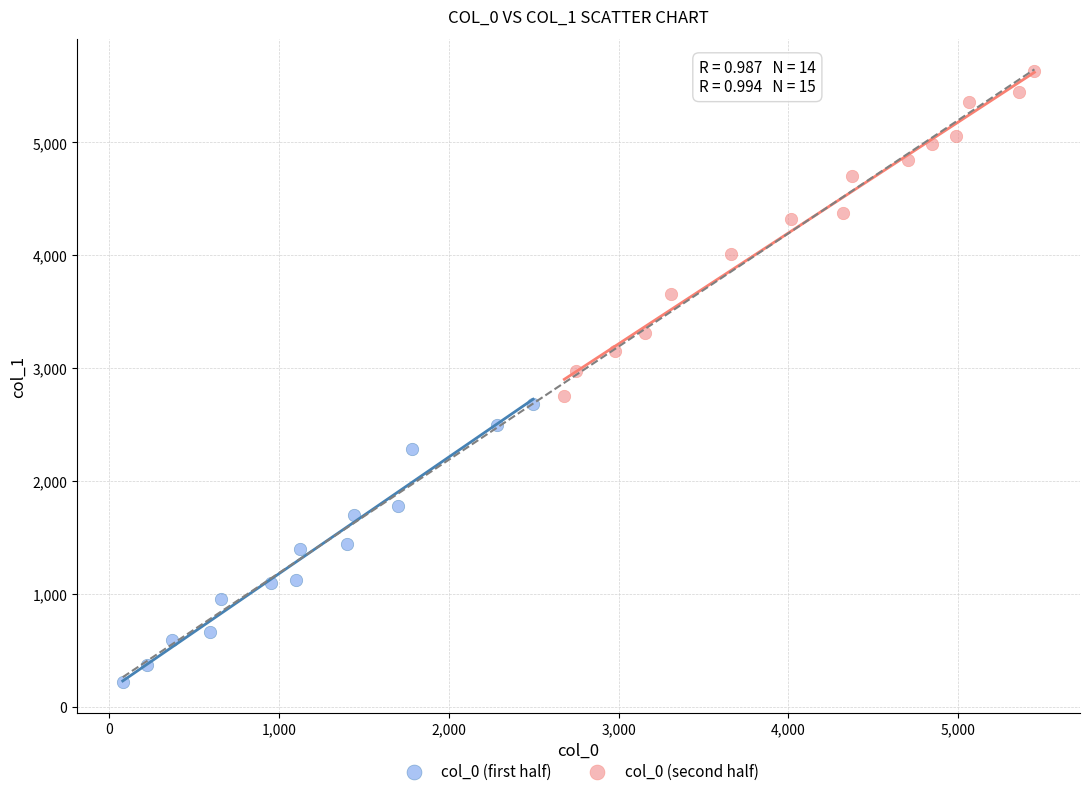

Which series has the largest Y range (max minus min)?

col_0 (second half)